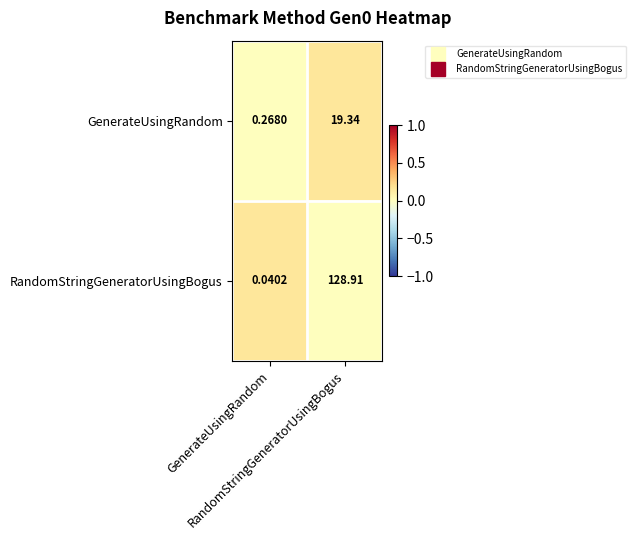

What is the difference between the highest and lowest values at GenerateUsingRandom?

0.2